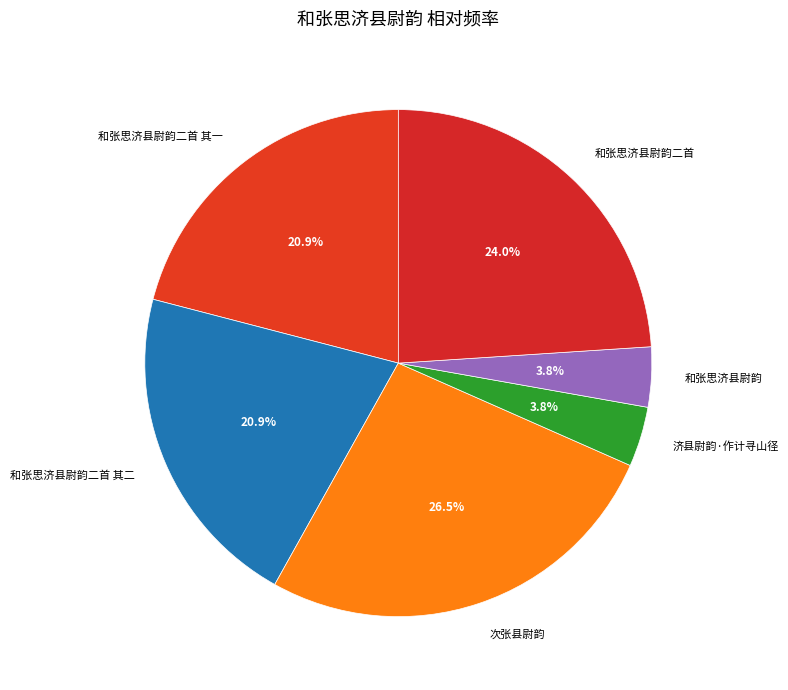

To the nearest percent, what is the combined percentage of 和张思济县尉韵二首 其二 and 和张思济县尉韵二首 其一?

42%